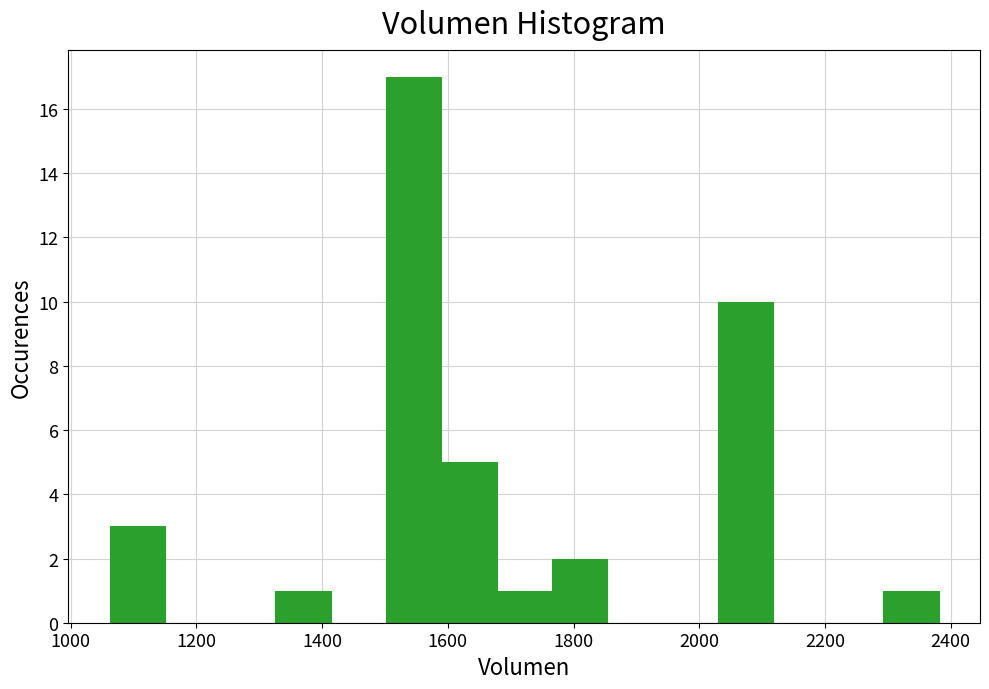

How tall is the bar that spans 1060 to 1160 on the x-axis? Neither the bar edges nor the heights are printed on the chart, so give them approximately, as read against the axes.

3